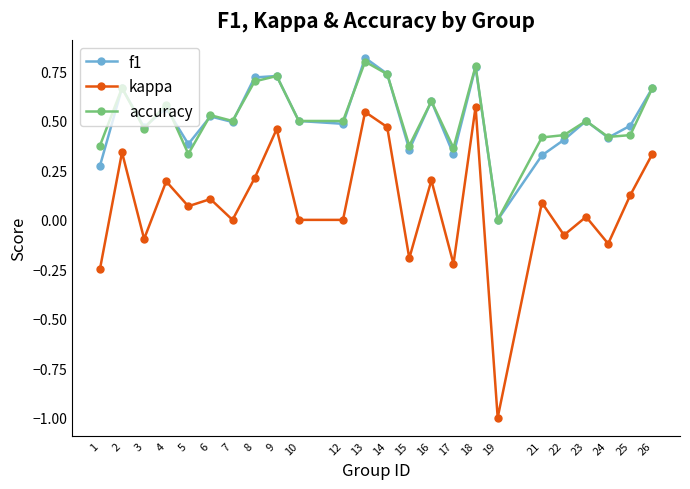

List the series in order of their peak value, highest first.

f1, accuracy, kappa